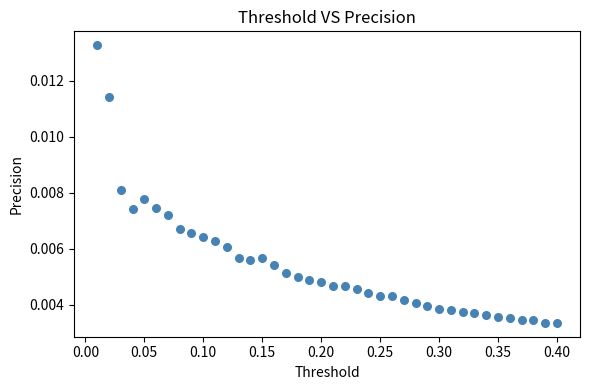

What is the range of X values (max minus min)?

0.4